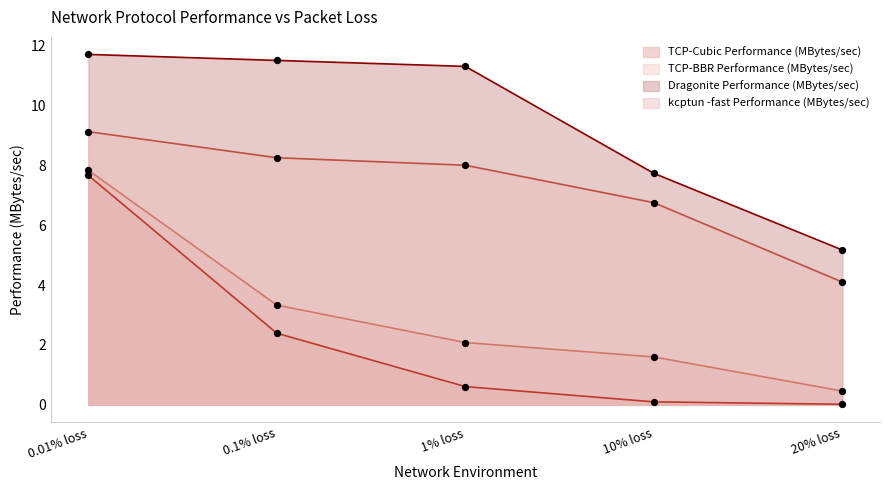

Which series contains the highest Y value?

Dragonite Performance (MBytes/sec)